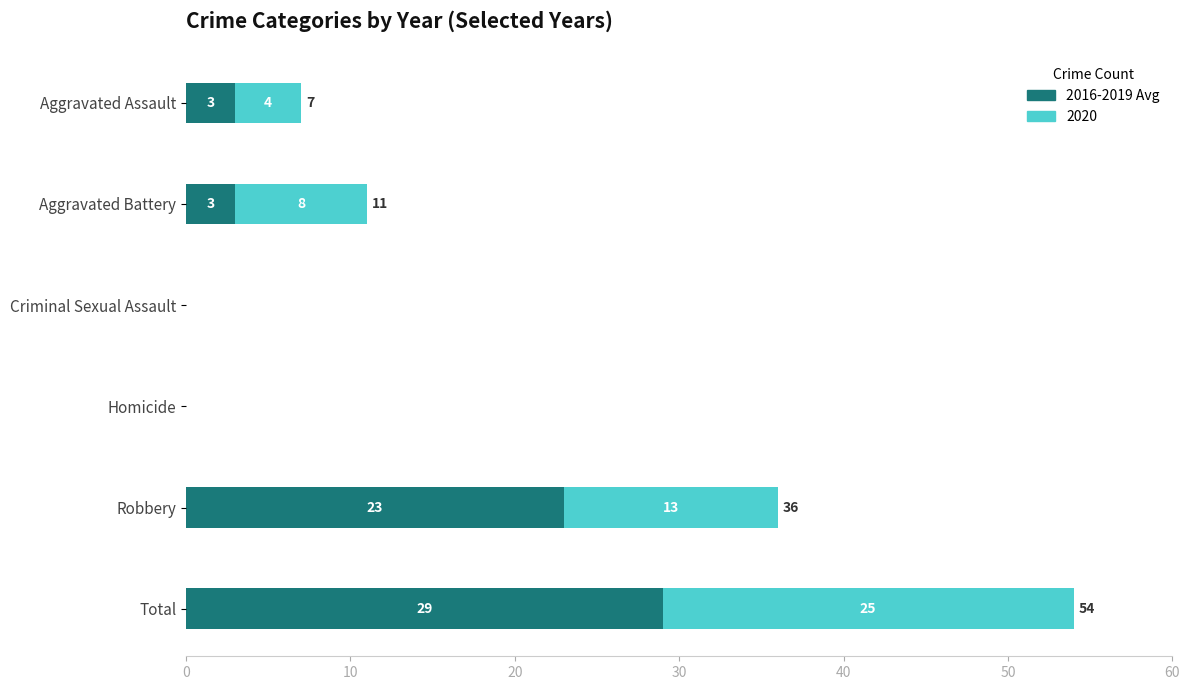

At which category is the sum across all series the highest?

Total